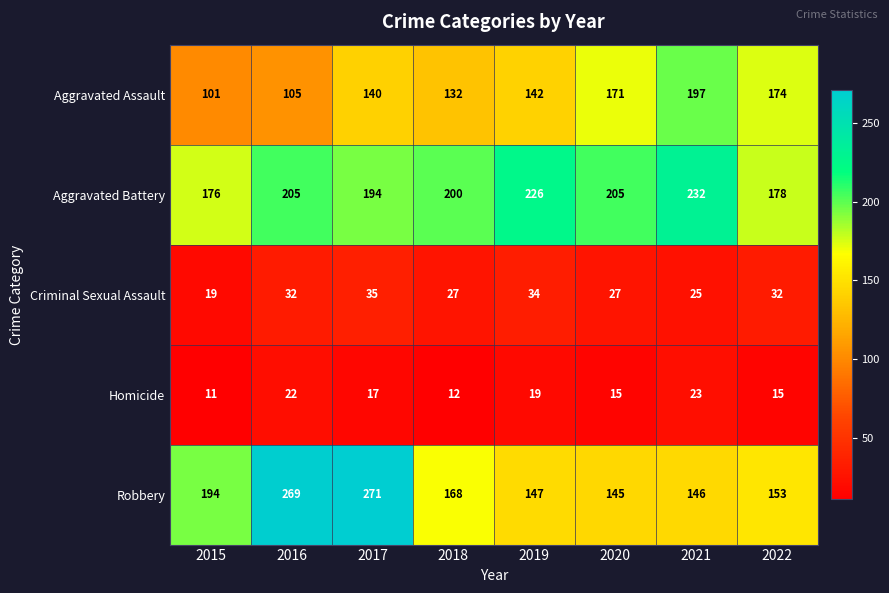

How many distinct data groups are displayed?

5